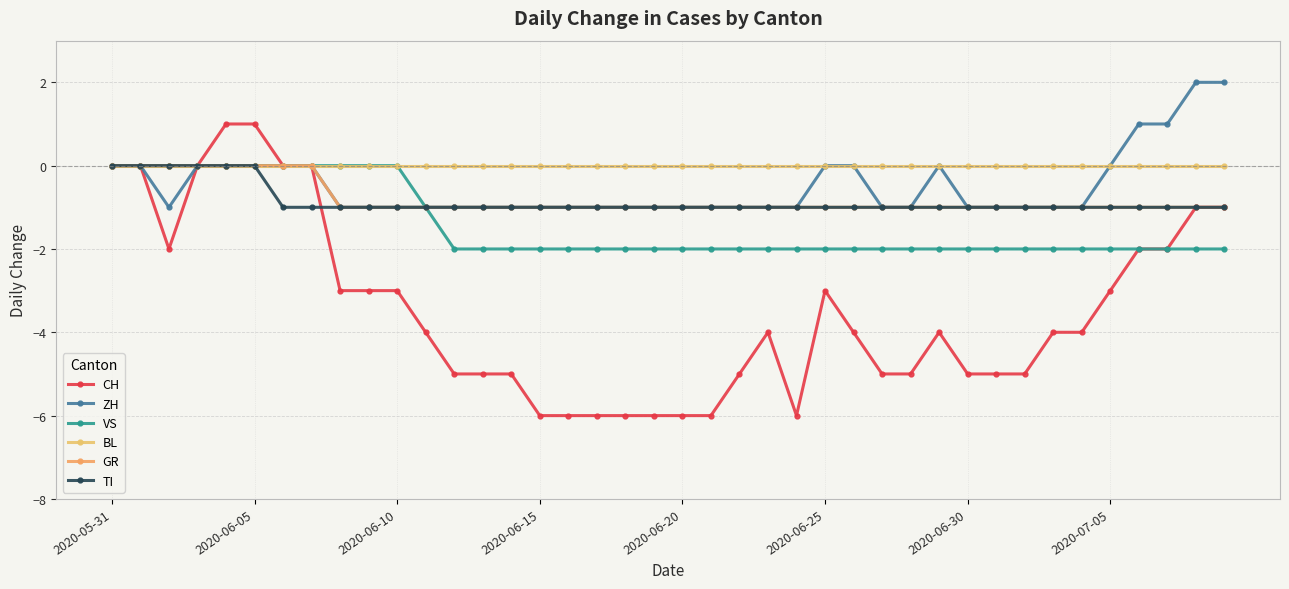

True or false: GR and VS intersect in this chart.

False